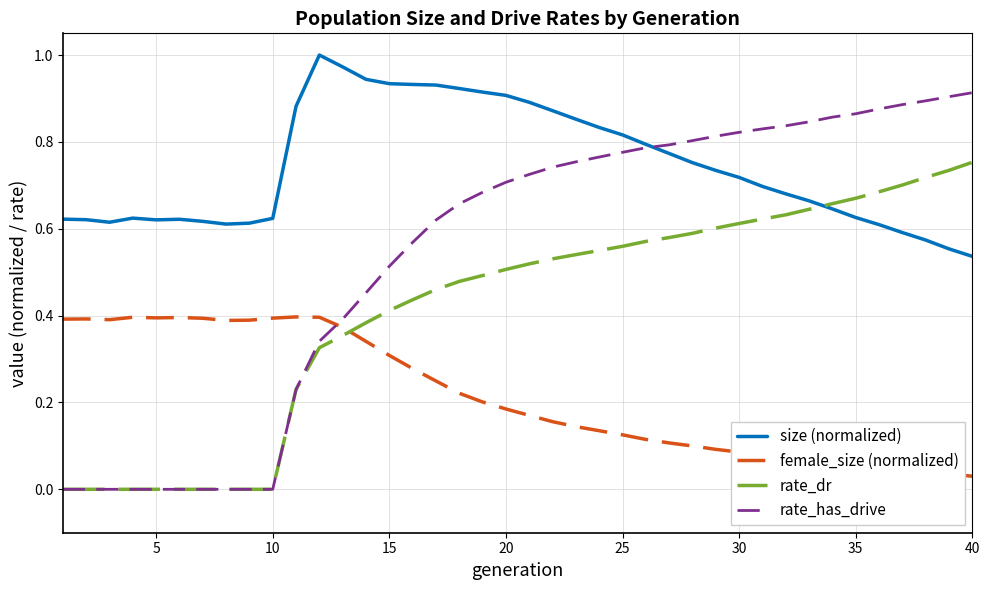

Rank the series by their average value, from highest to lowest.

size (normalized), rate_has_drive, rate_dr, female_size (normalized)